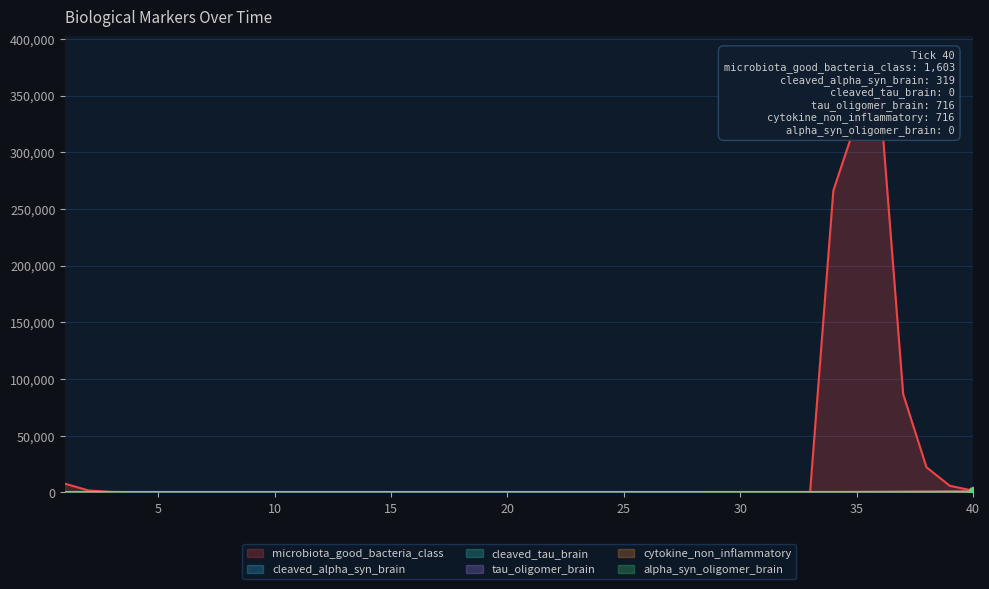

Between which two adjacent categories do microbiota_good_bacteria_class and cleaved_alpha_syn_brain first intersect?

32 and 33